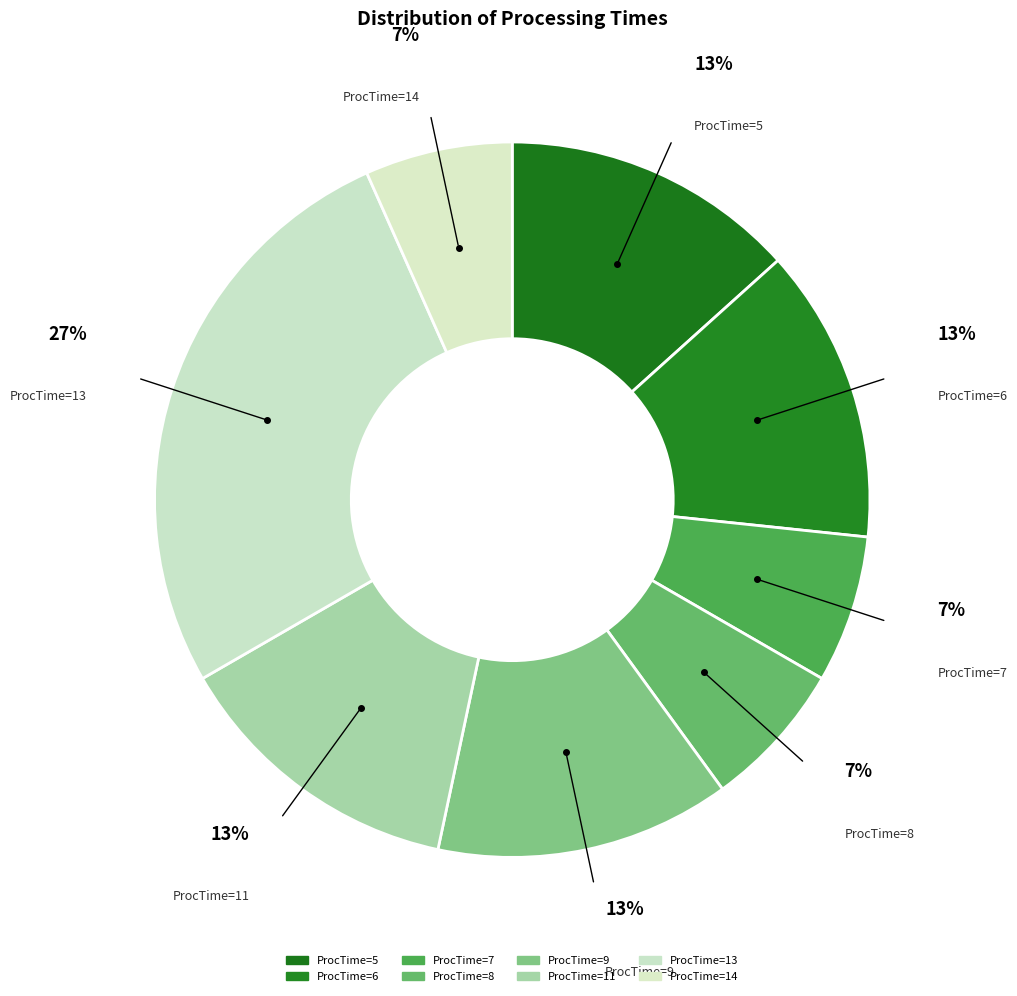

Between ProcTime=6 and ProcTime=8, which is larger?

ProcTime=6